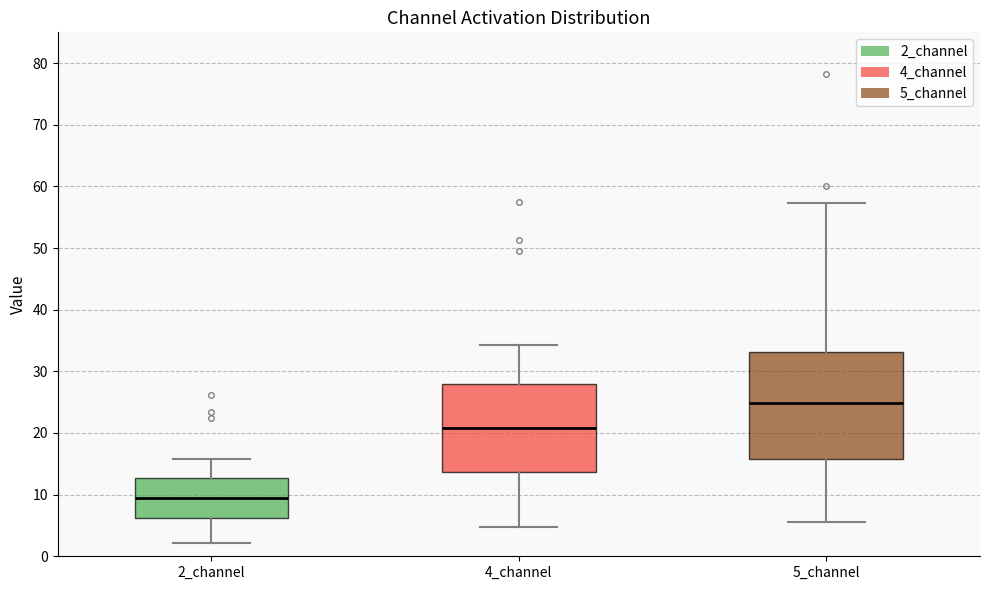

Which box's median line is the lowest?

2_channel